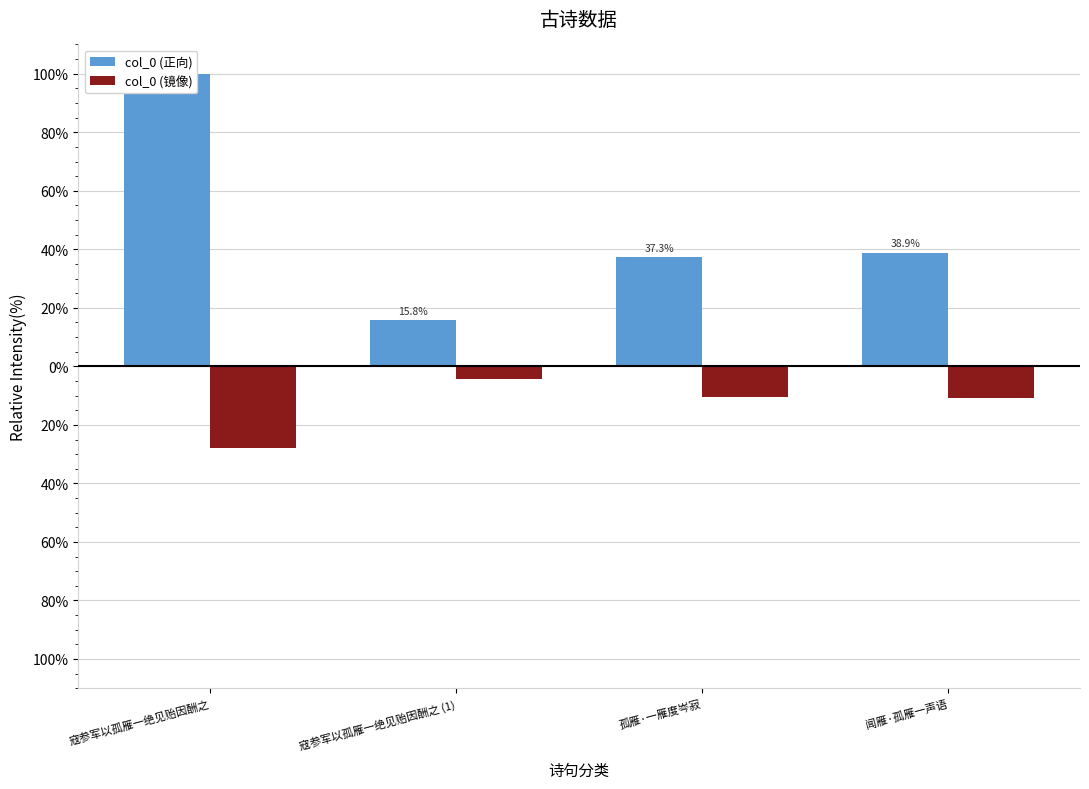

What is the label of the 2nd bar from the left?

寇参军以孤雁一绝见贻因酬之 (1)